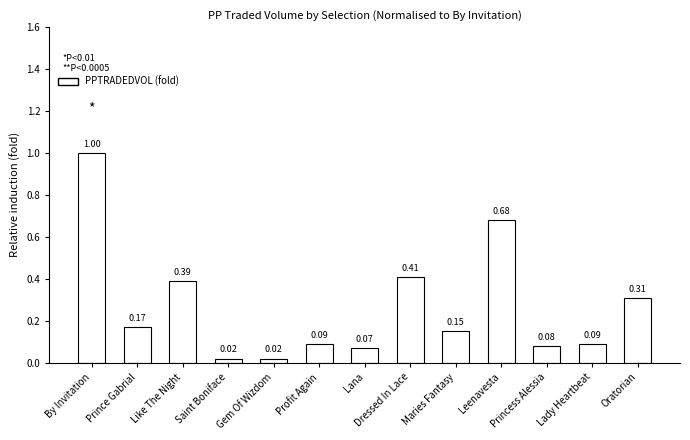

Between Leenavesta and Profit Again, which is larger?

Leenavesta